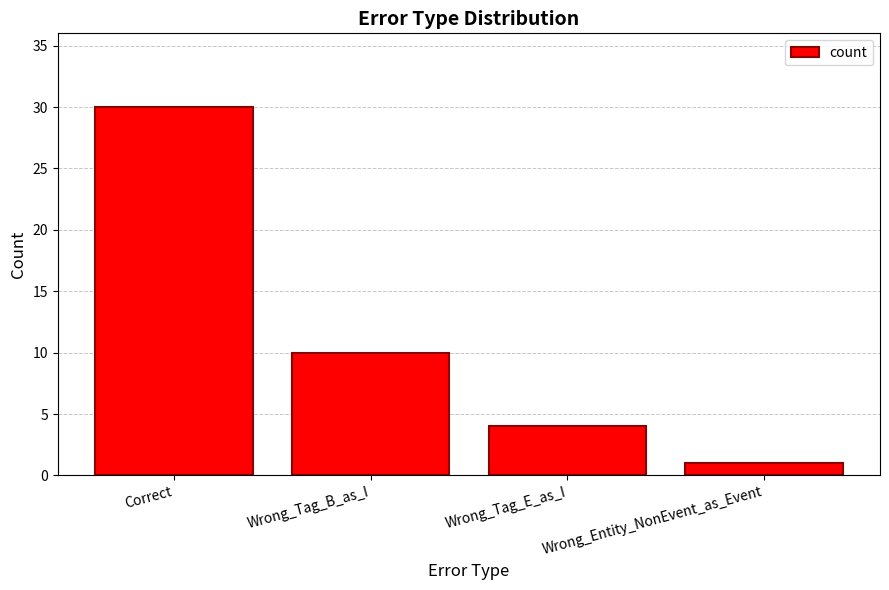

The value at Wrong_Entity_NonEvent_as_Event is 1. True or false?

True